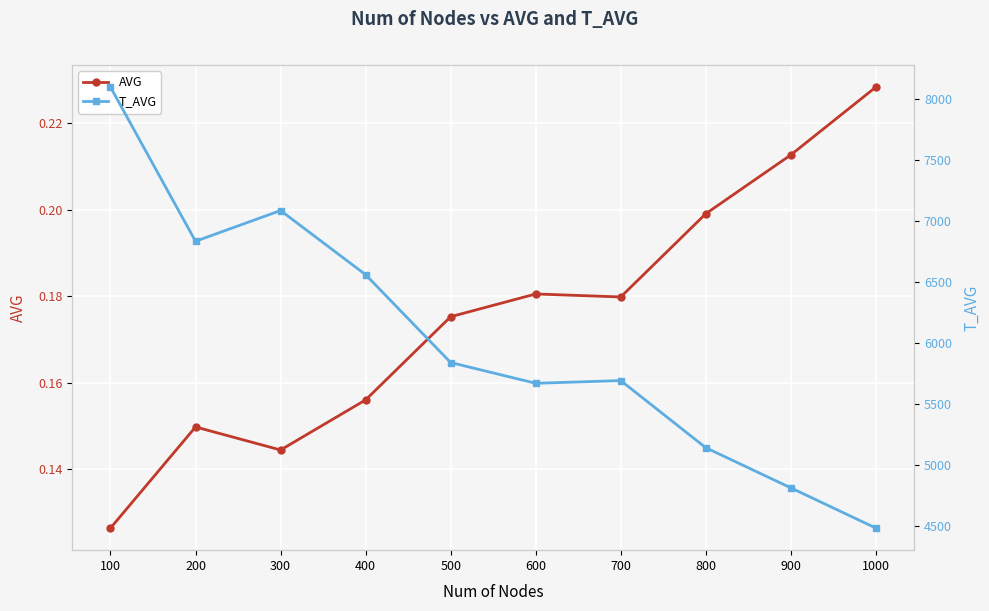

List the series in order of their overall mean, highest first.

T_AVG, AVG